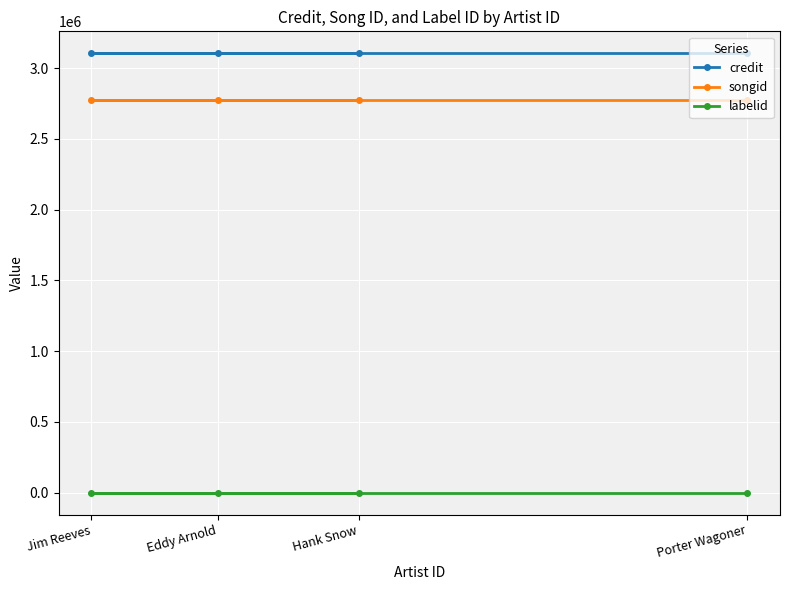

Which category has the lowest value in the labelid series?

Porter Wagoner